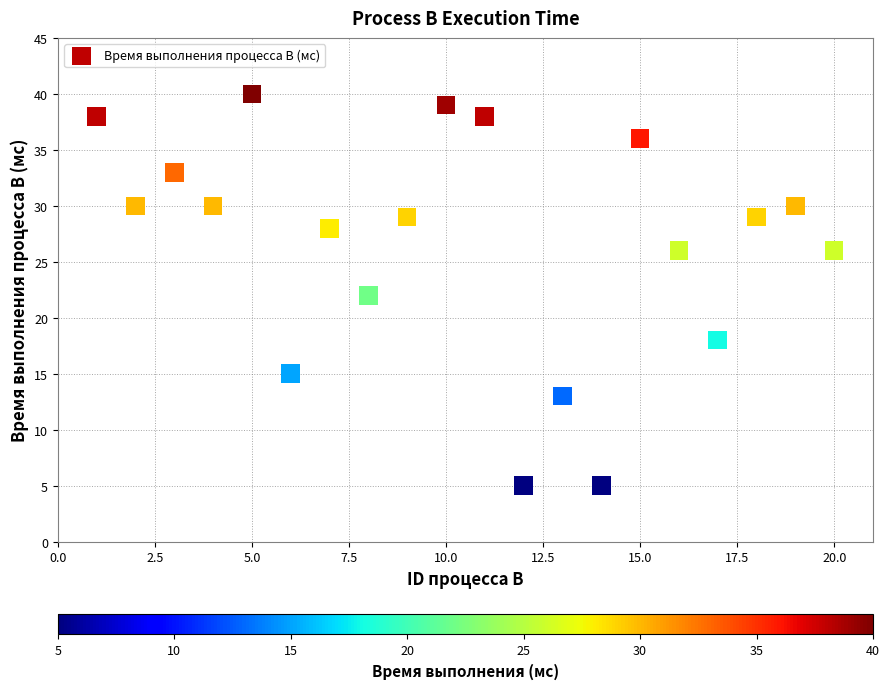

What is the range of X values (max minus min)?

19